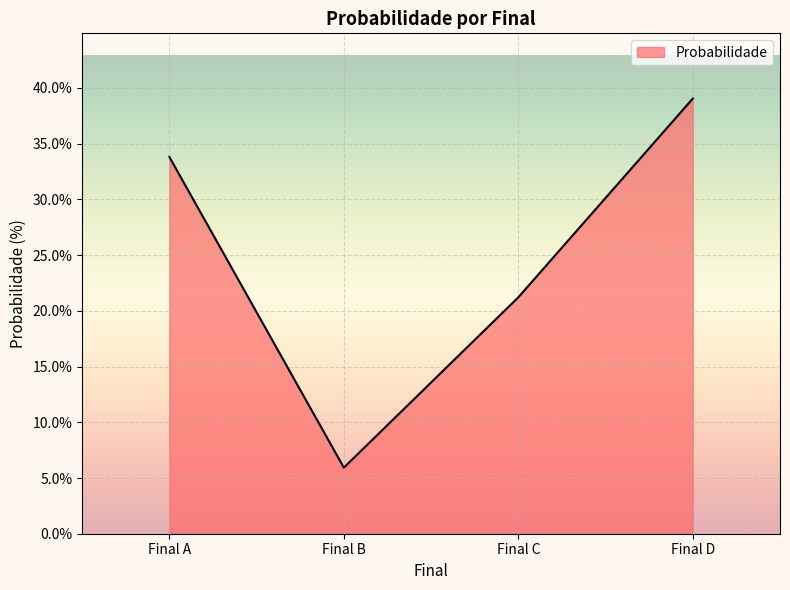

How many values are below 33?

2